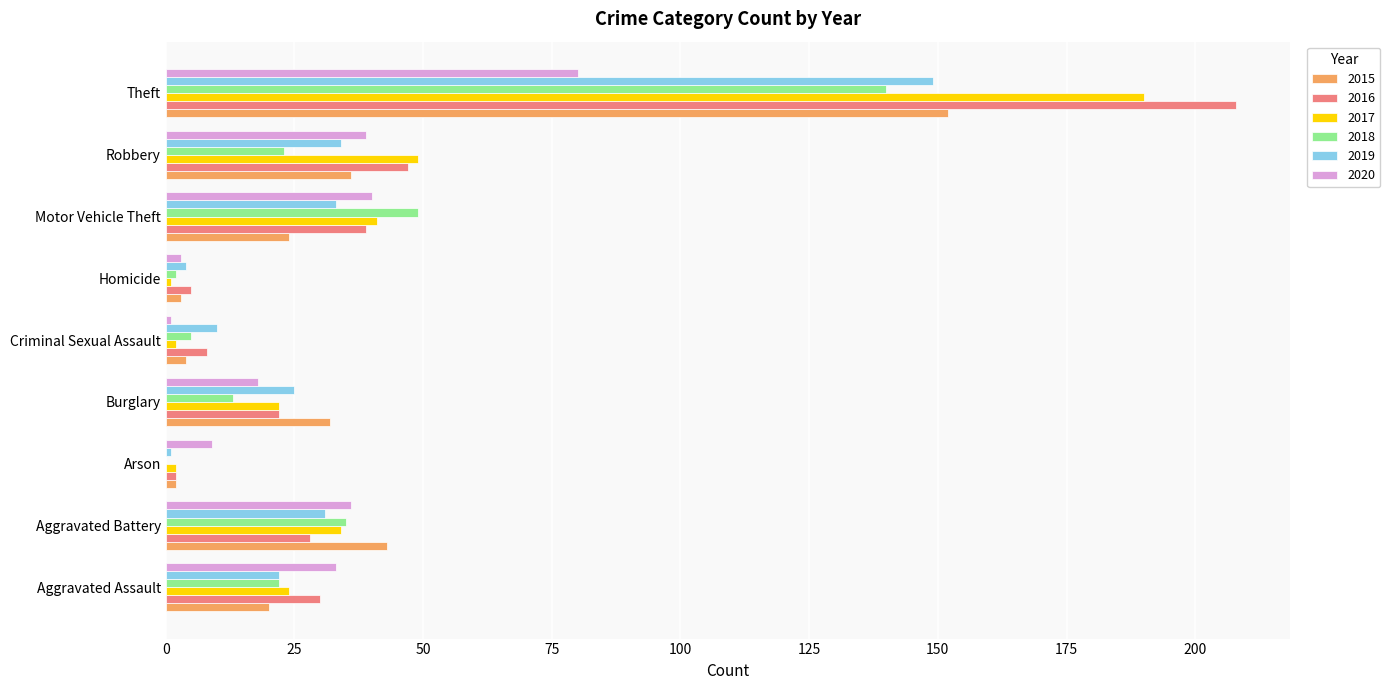

What is the greatest value displayed?

208